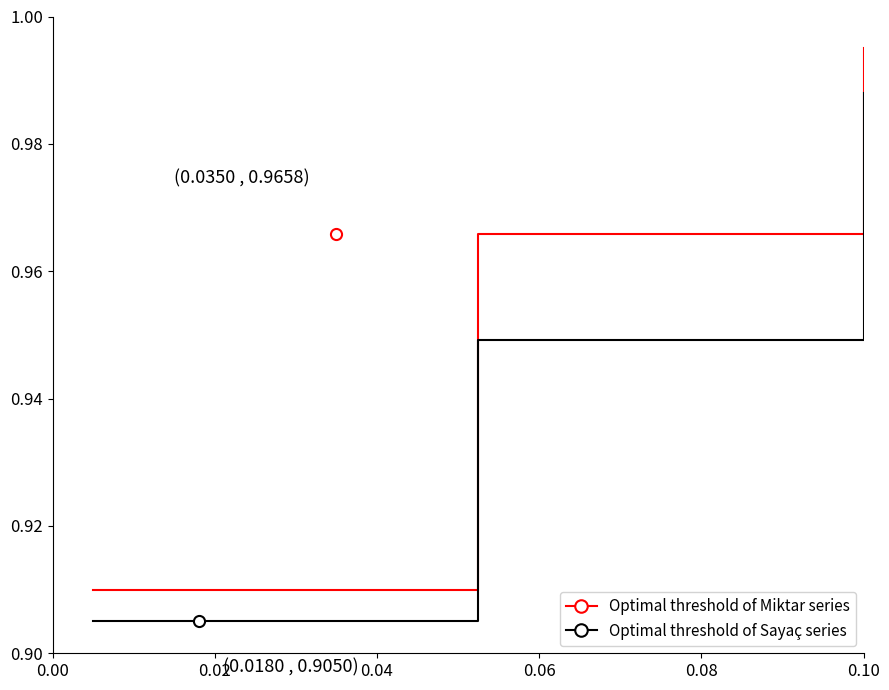

Between 0.00 and 0.08, which series saw the biggest shift?

Miktar (giriş ÖB)